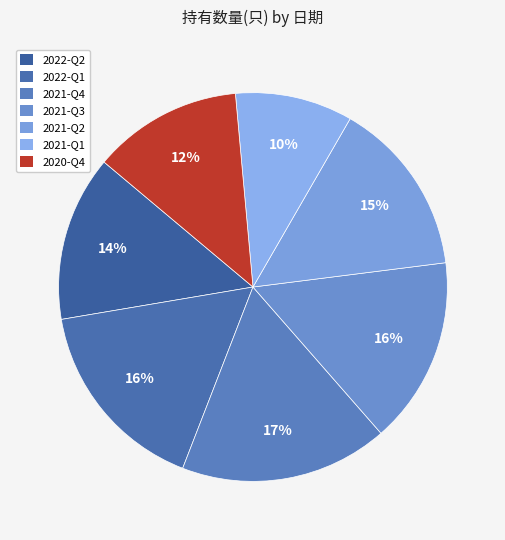

To the nearest percent, what portion does 2021-Q1 represent?

10%